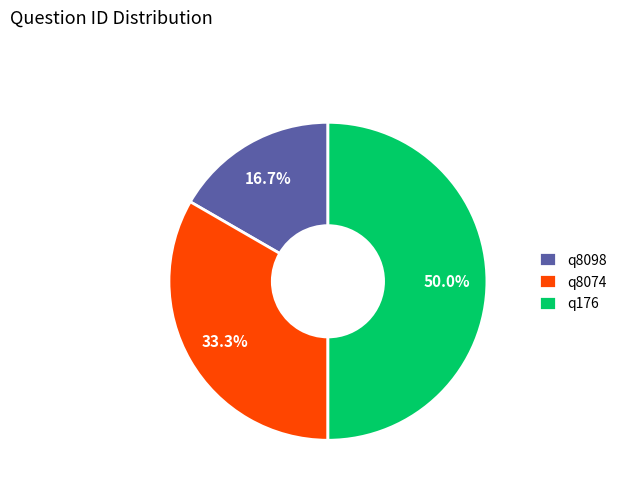

The q8074 slice represents 47% of the pie. True or false?

False